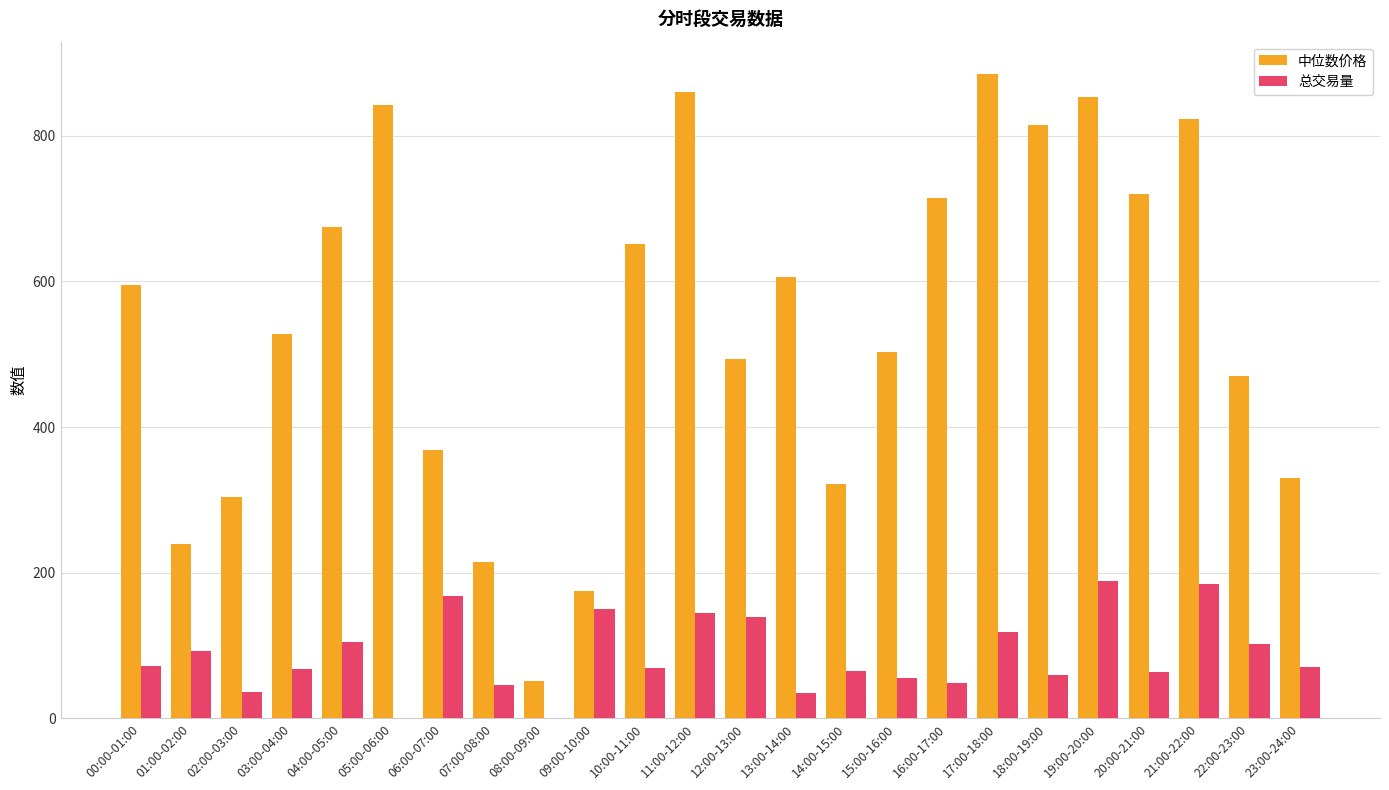

Is it true that 中位数价格 equals 469.6 at 22:00-23:00?

True